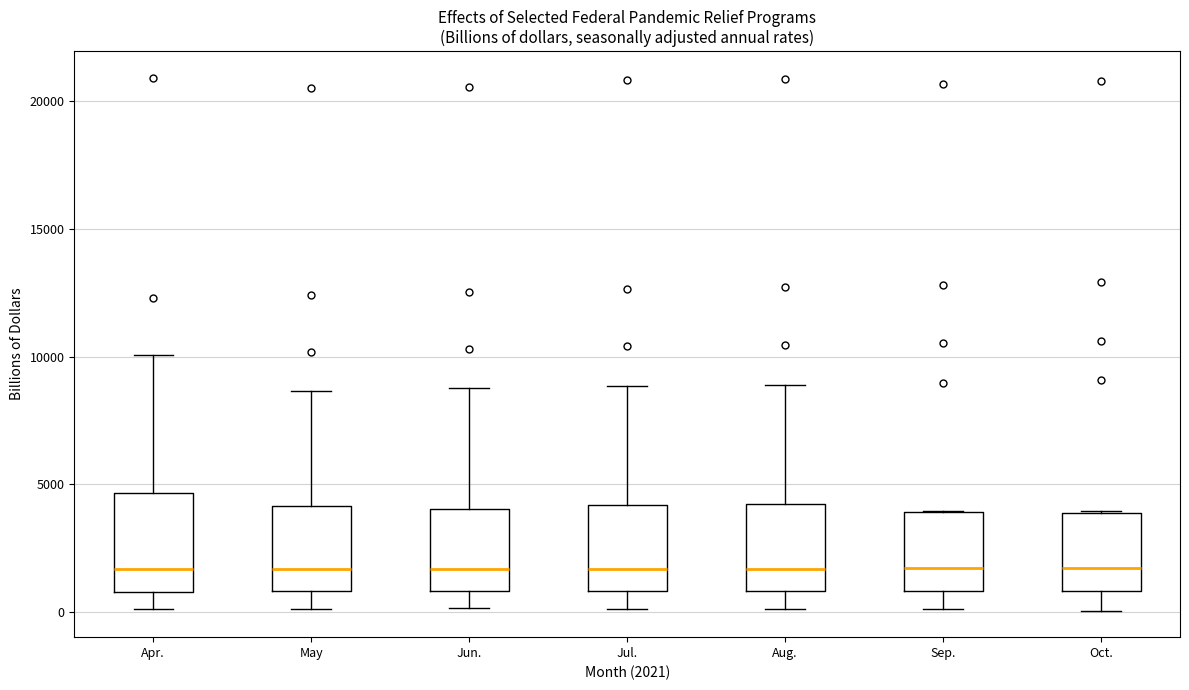

Where is the upper edge of the box for Oct. on the y-axis? The values are not printed on the chart, so give them approximately, as read against the axis.

4000